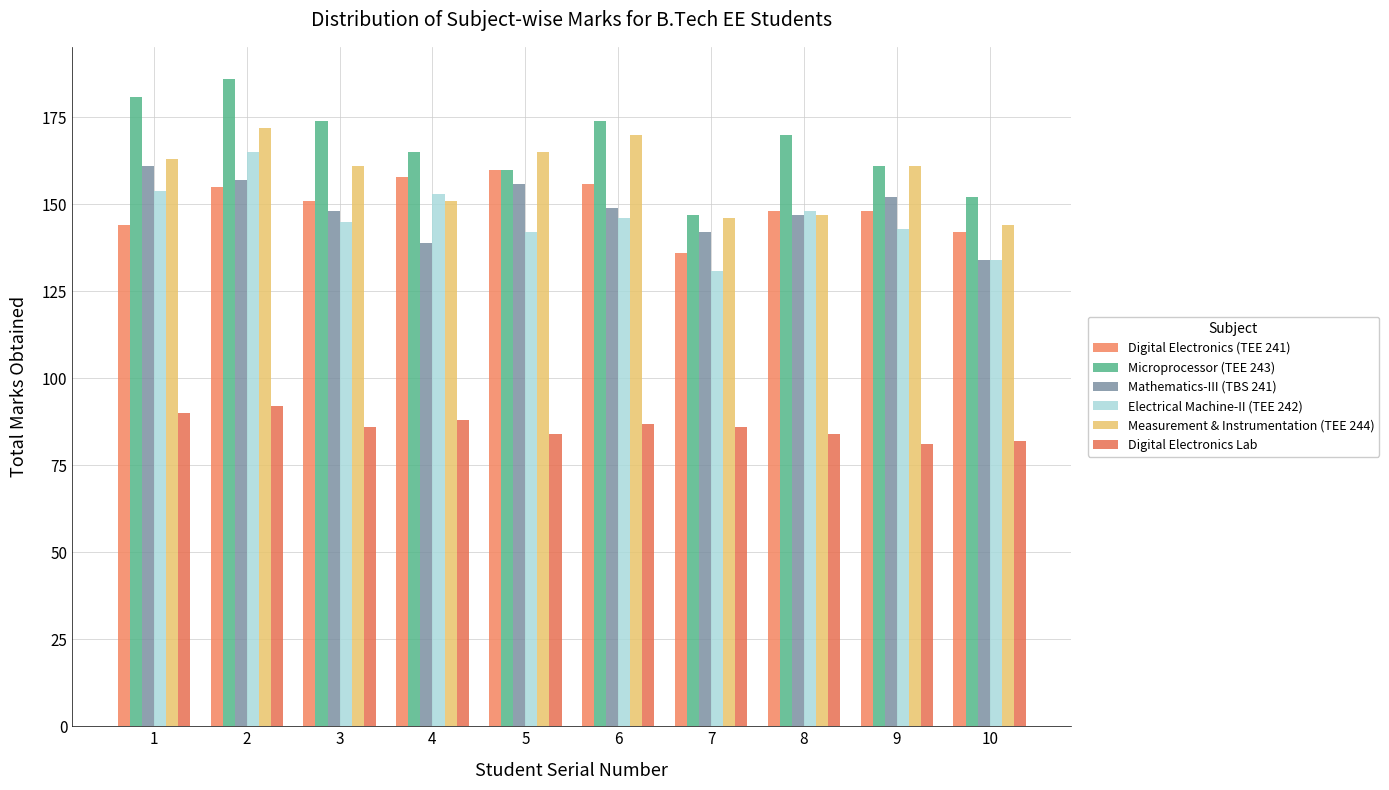

Reading left to right, list all the values displayed in this chart.

Digital Electronics (TEE 241): 1=144	2=155	3=151	4=158	5=160	6=156	7=136	8=148	9=148	10=142
Microprocessor (TEE 243): 1=181	2=186	3=174	4=165	5=160	6=174	7=147	8=170	9=161	10=152
Mathematics-III (TBS 241): 1=161	2=157	3=148	4=139	5=156	6=149	7=142	8=147	9=152	10=134
Electrical Machine-II (TEE 242): 1=154	2=165	3=145	4=153	5=142	6=146	7=131	8=148	9=143	10=134
Measurement & Instrumentation (TEE 244): 1=163	2=172	3=161	4=151	5=165	6=170	7=146	8=147	9=161	10=144
Digital Electronics Lab: 1=90	2=92	3=86	4=88	5=84	6=87	7=86	8=84	9=81	10=82